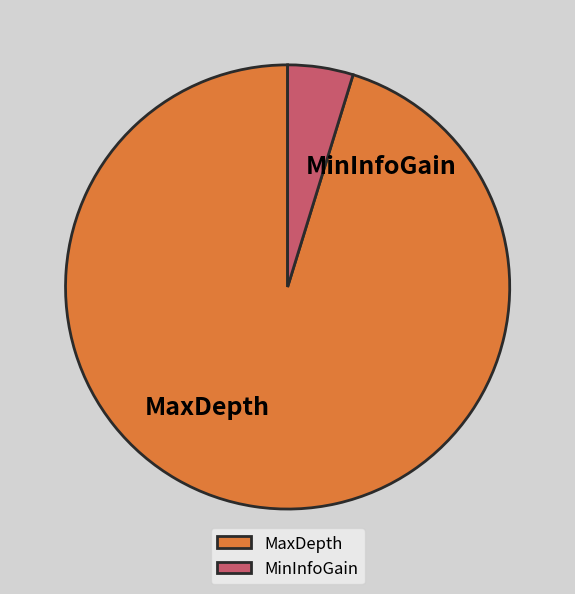

The MinInfoGain slice represents 5% of the pie. True or false?

True